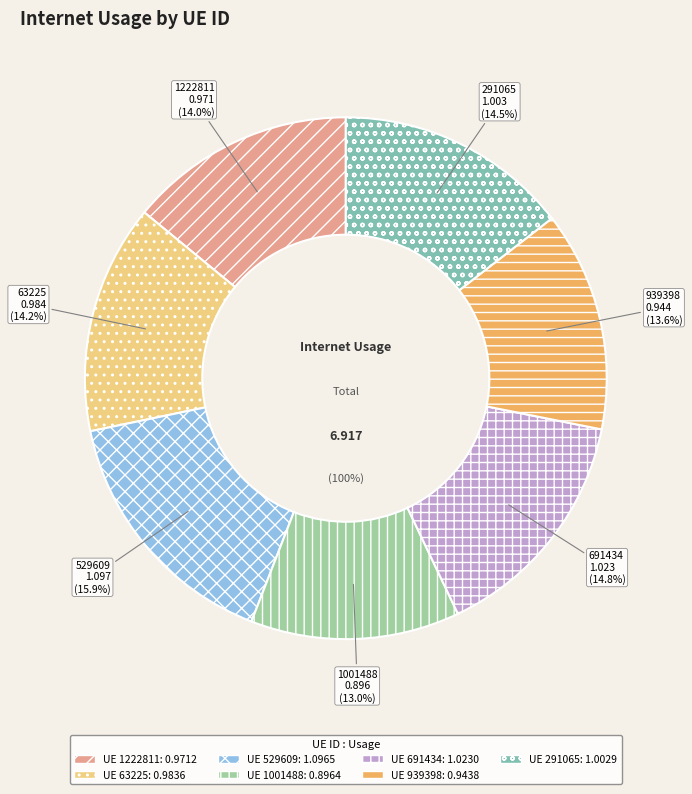

To the nearest percent, what is the difference between the 291065 and 1001488 slice percentages?

2%